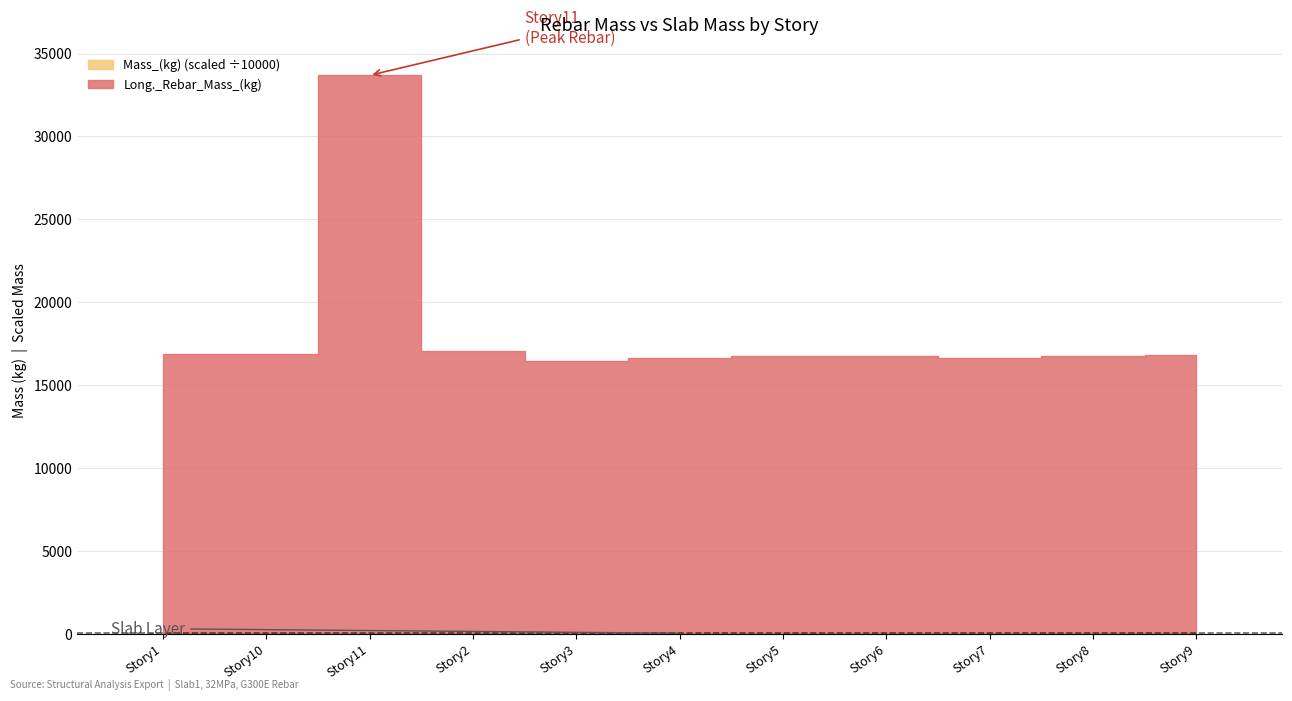

Reading left to right, extract all data points from this chart.

16835.8	16818.0	33614.0	16984.1	16371.7	16538.9	16698.2	16656.2	16570.8	16702.8	16730.8